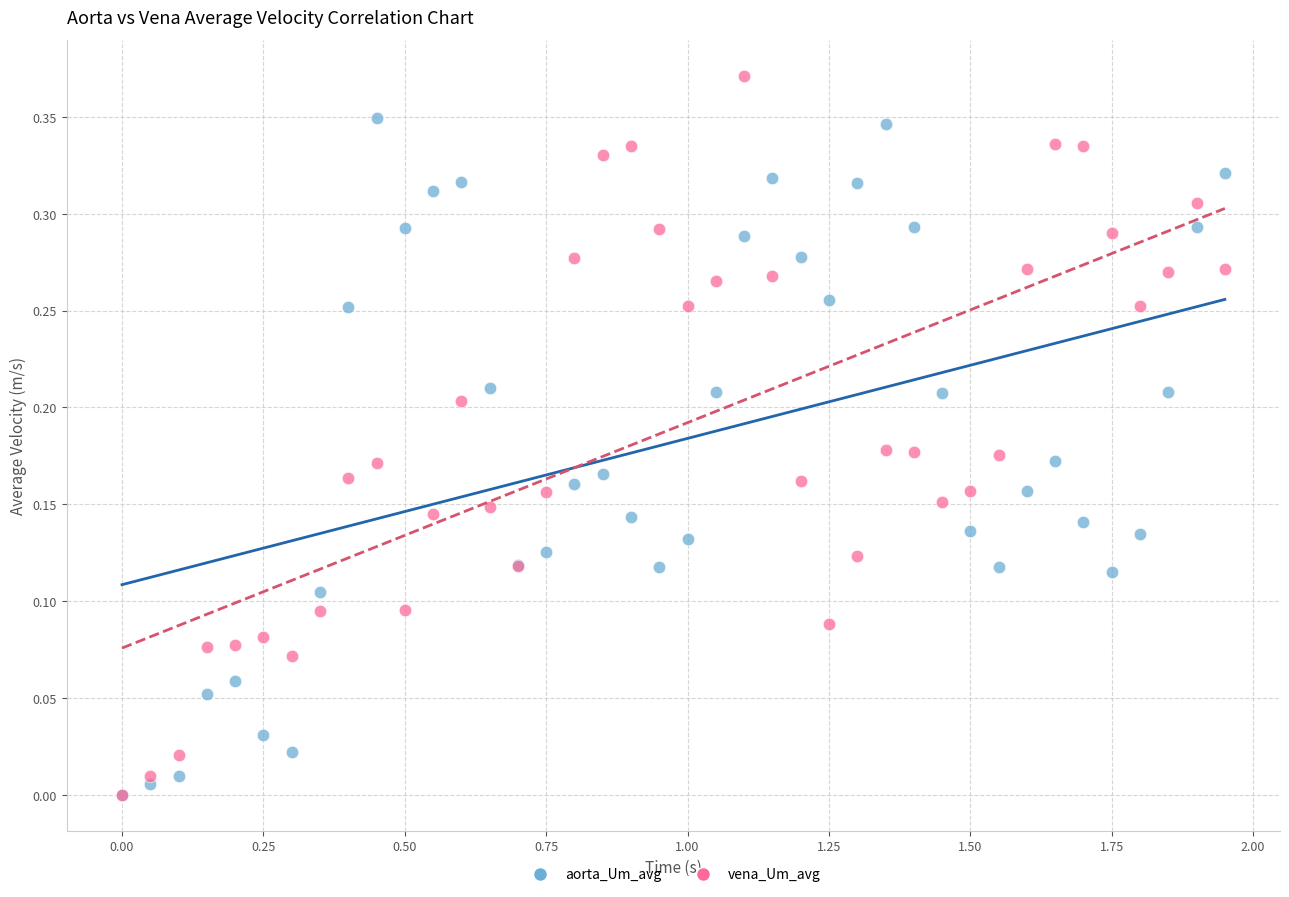

What are all the series names shown in the legend?

aorta_Um_avg, vena_Um_avg